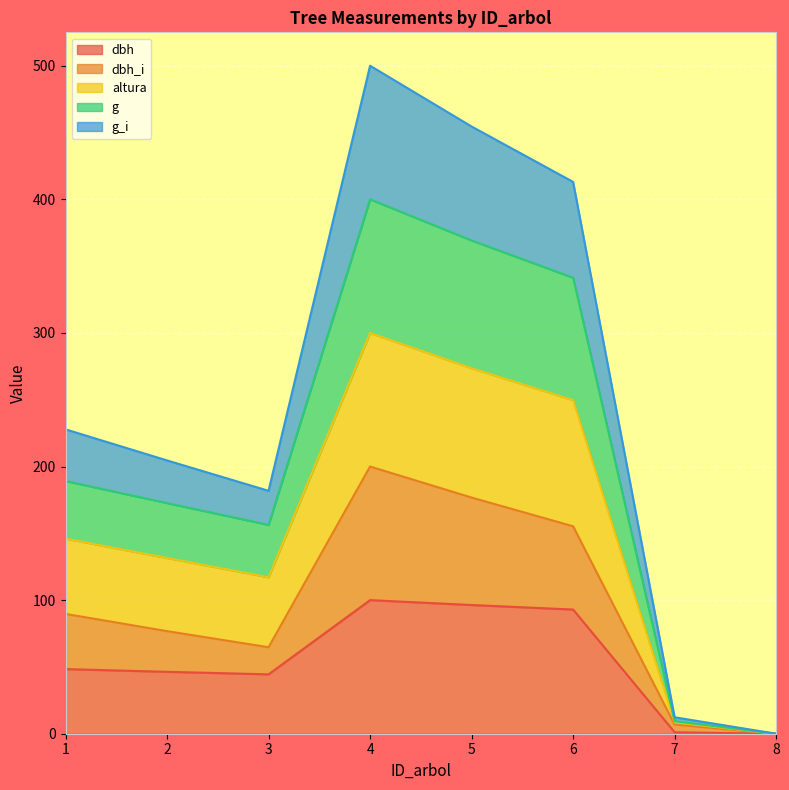

What is the total value across all series at 5?

454.5